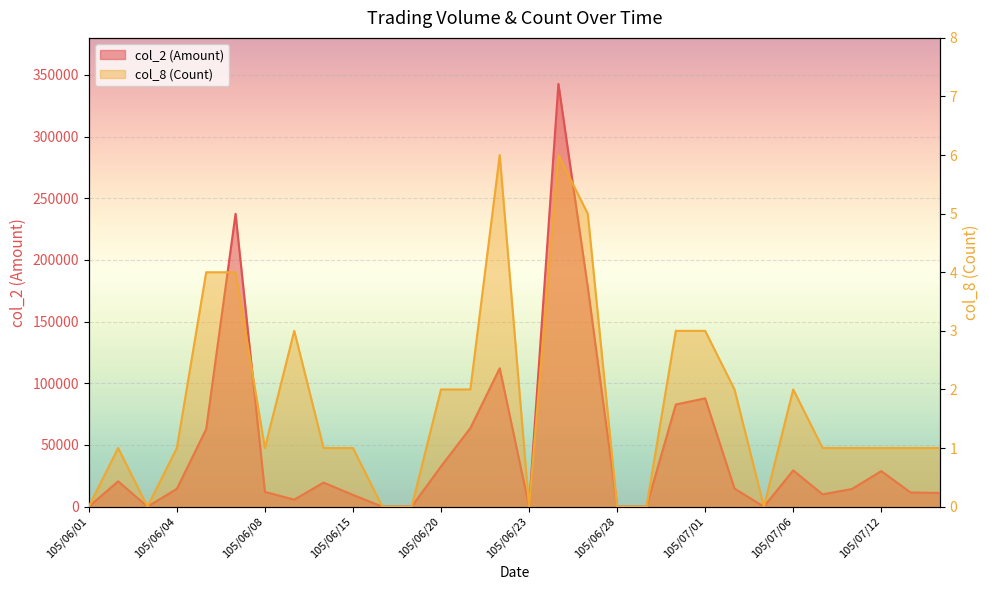

How many data points in col_8 (Count) are less than 1?

8